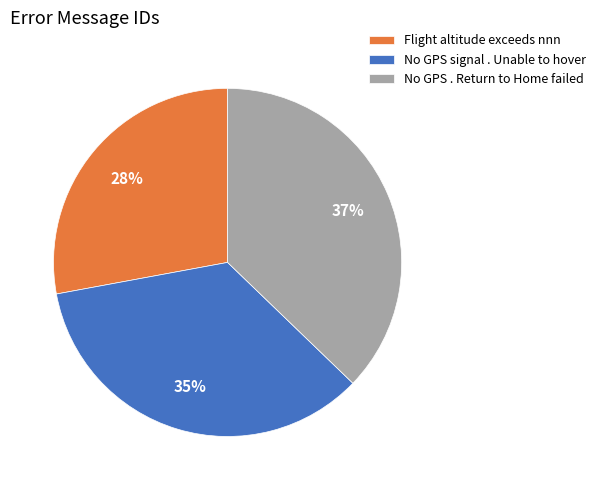

What percentage is the Flight altitude exceeds nnn slice, to the nearest percent?

28%